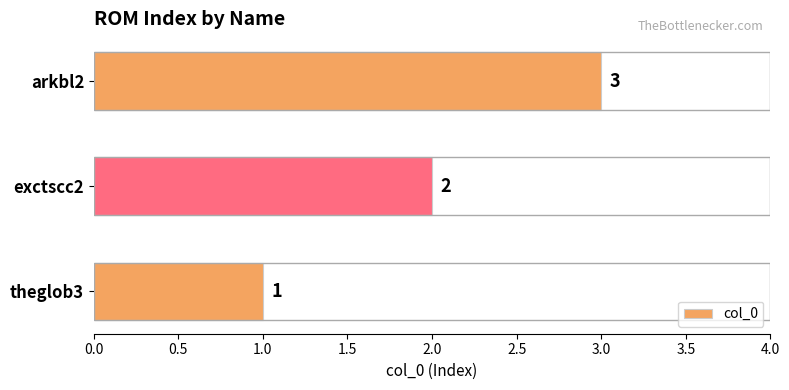

Are the bars grouped side by side (vs. stacked)?

No